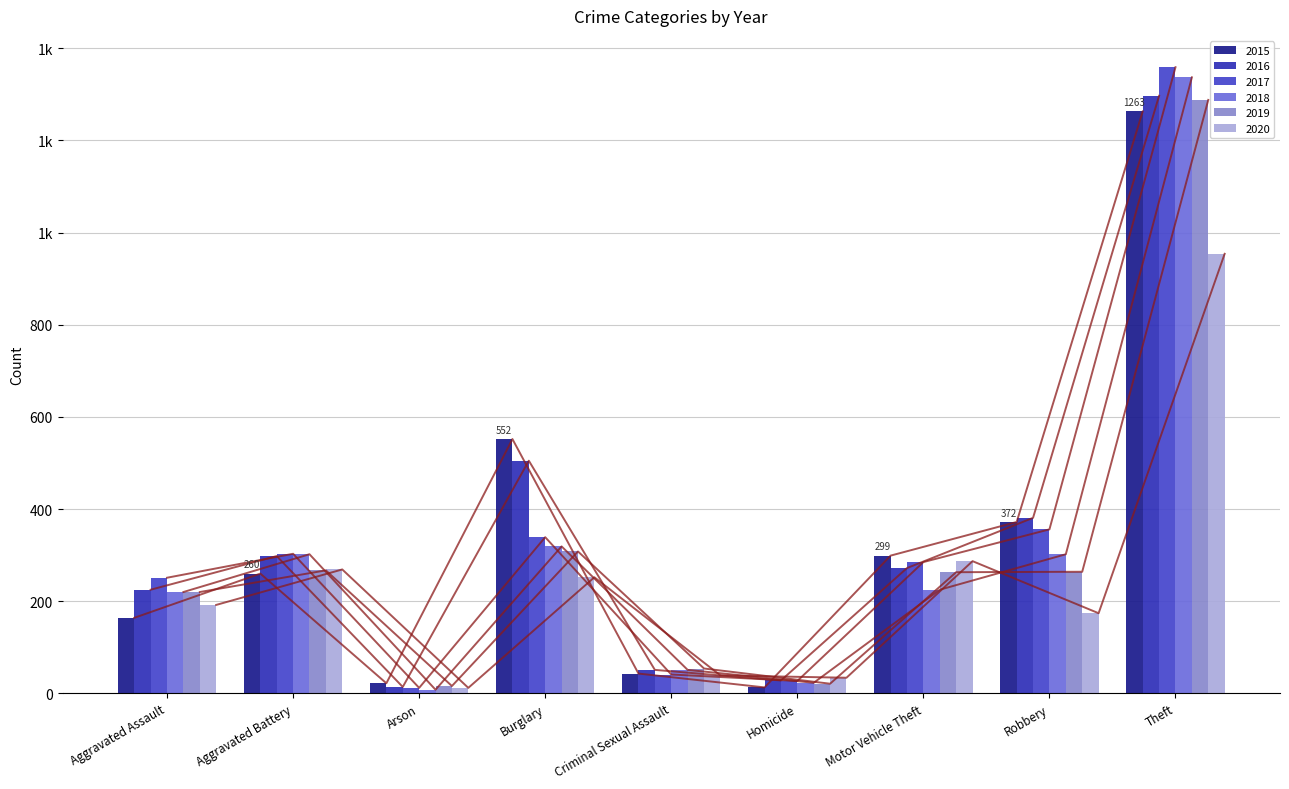

What is the difference between the second highest and minimum values in the 2018 series?

311